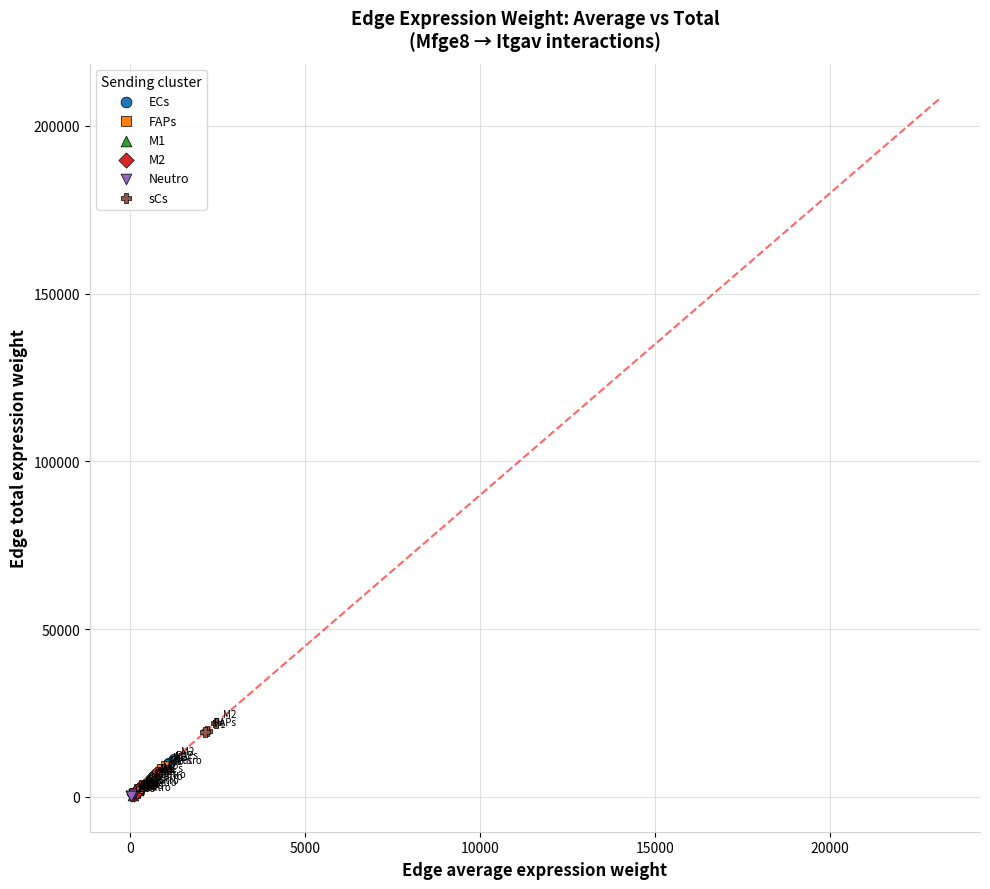

What are all the series names shown in the legend?

ECs, FAPs, M1, M2, Neutro, sCs